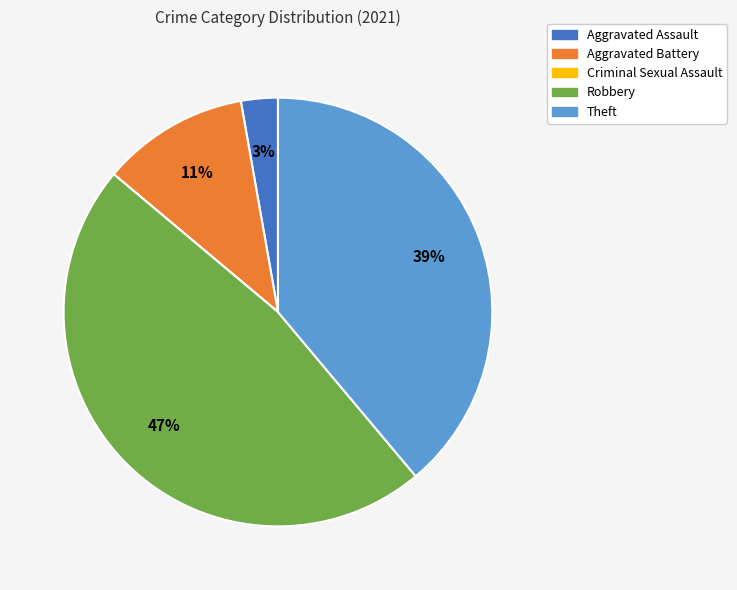

To the nearest percent, what is the difference between the Aggravated Assault and Theft slice percentages?

36%